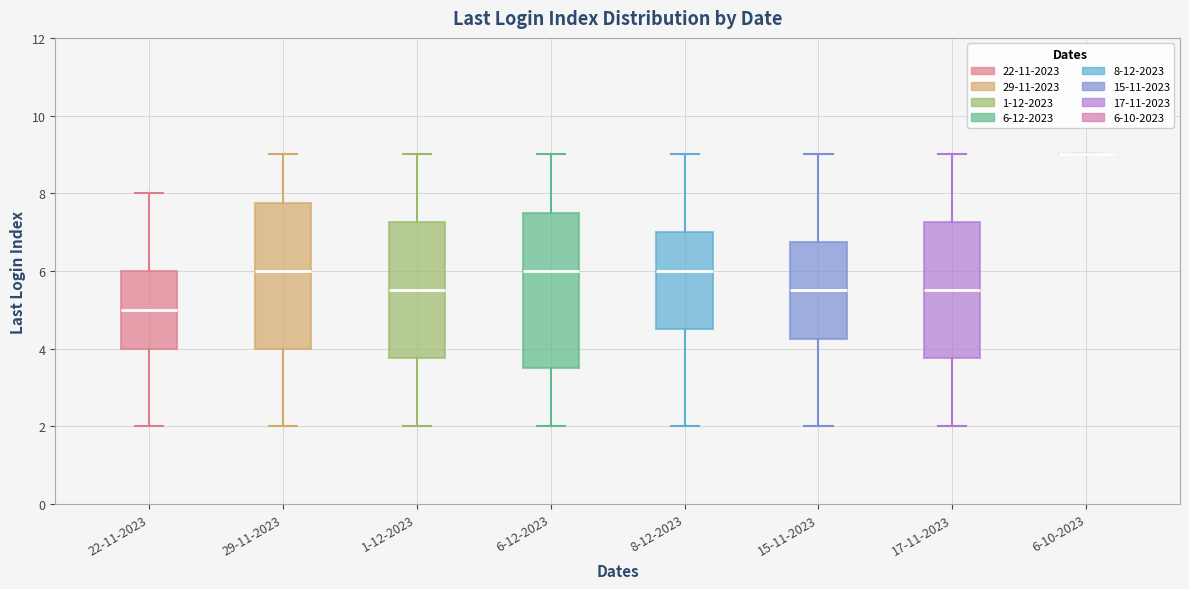

Comparing the boxes themselves (not the whiskers), which one is the tallest?

6-12-2023